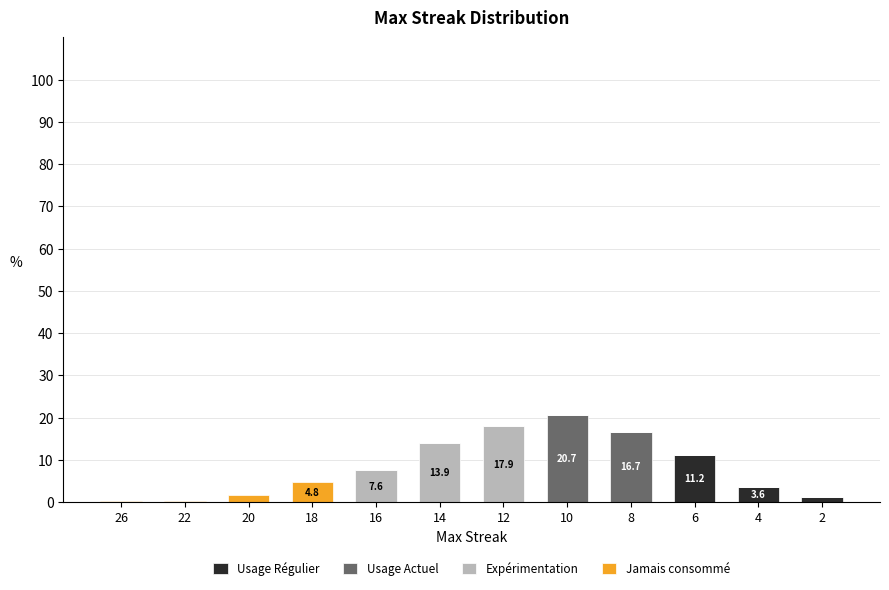

Which category has the highest value in the Usage Régulier series?

6